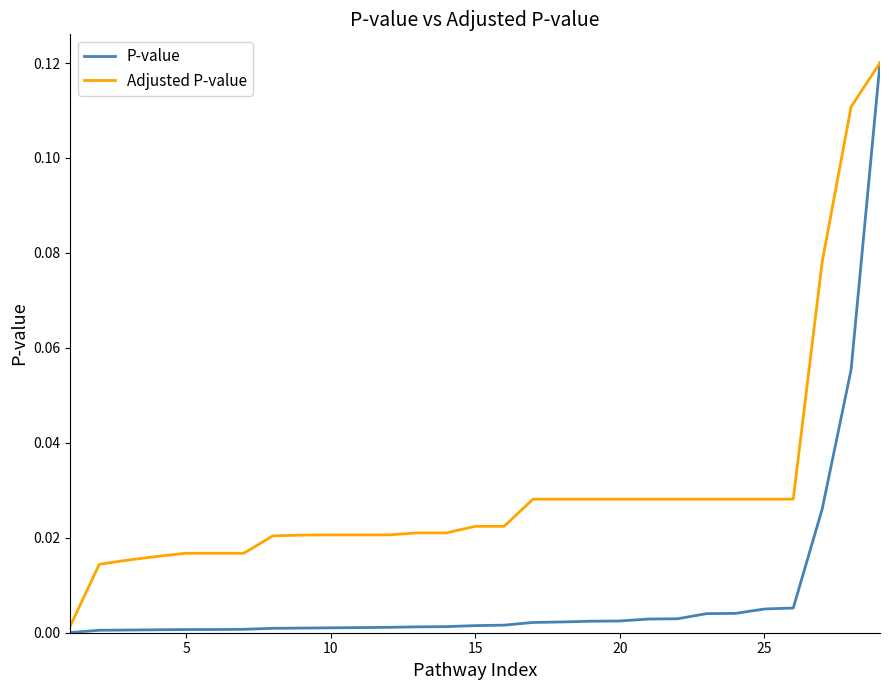

Which series has the widest spread of values?

P-value